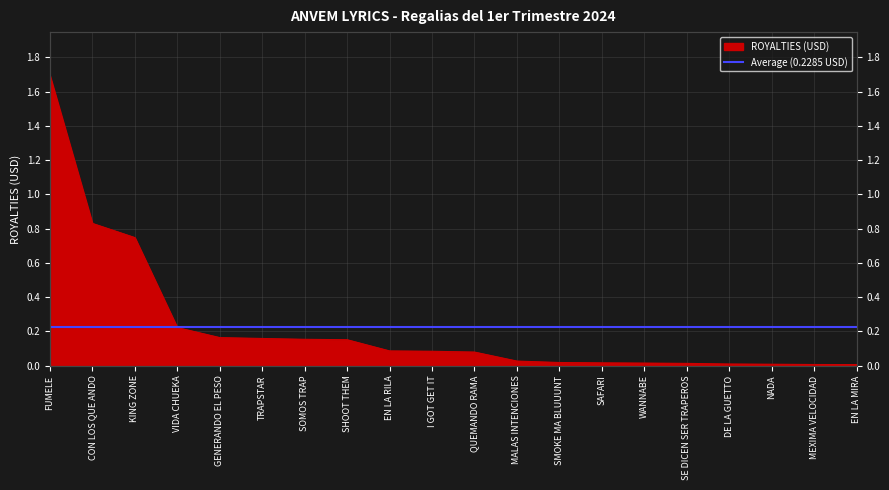

Reading left to right, transcribe all the data shown in this chart.

FUMELE=1.7	CON LOS QUE ANDO=0.8	KING ZONE=0.7	VIDA CHUEKA=0.2	GENERANDO EL PESO=0.2	TRAPSTAR=0.2	SOMOS TRAP=0.2	SHOOT THEM=0.2	EN LA RILA=0.1	I GOT GET IT=0.1	QUEMANDO RAMA=0.1	MALAS INTENCIONES=0.0	SMOKE MA BLUUUNT=0.0	SAFARI=0.0	WANNABE=0.0	SE DICEN SER TRAPEROS=0.0	DE LA GUETTO=0.0	NADA=0.0	MEXIMA VELOCIDAD=0.0	EN LA MIRA=0.0